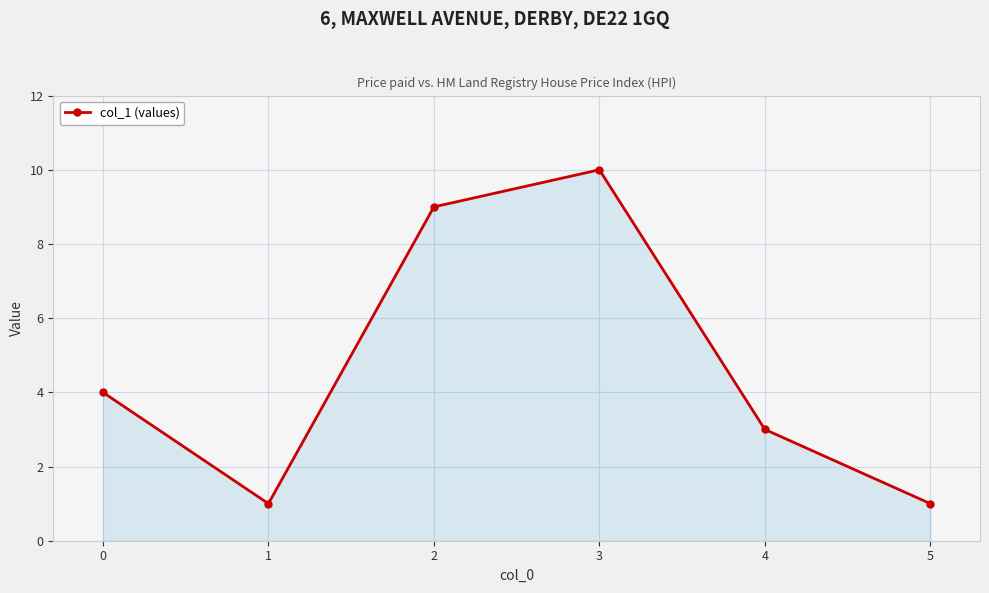

What is the change in value from 0 to 1?

-3